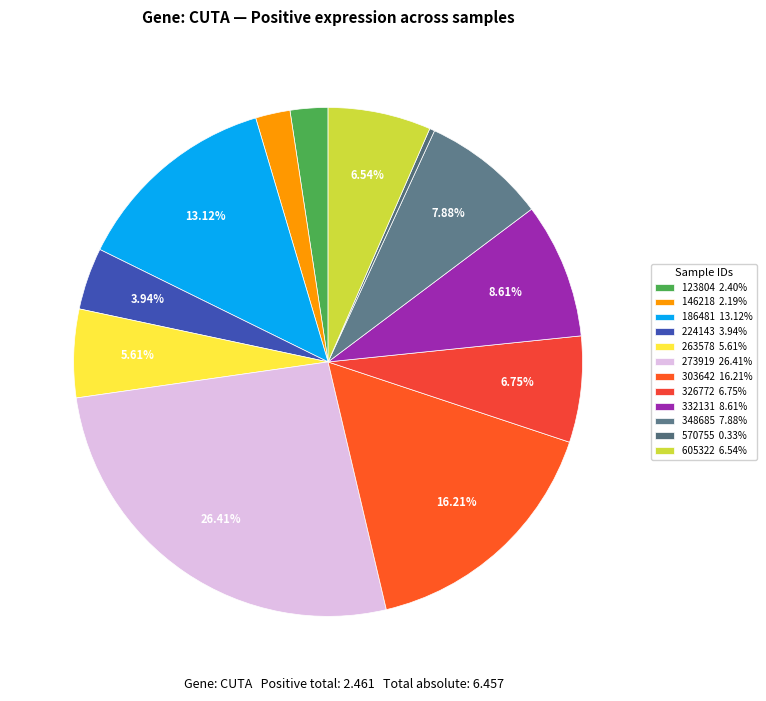

Count the number of slices in the pie.

12